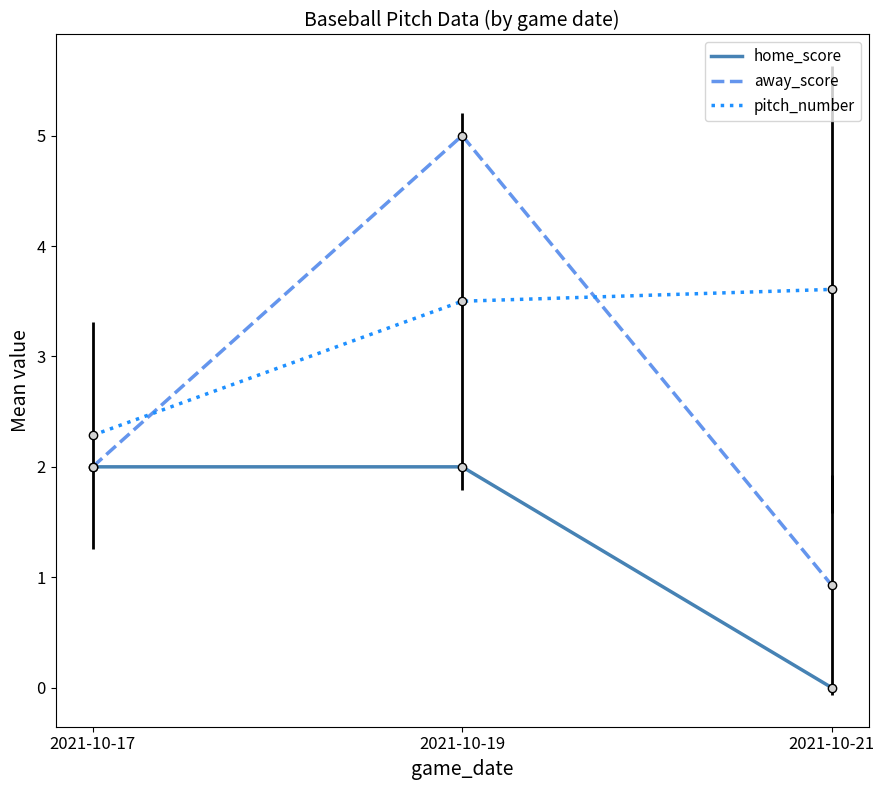

Reading left to right, transcribe all the data shown in this chart.

home_score: 2021-10-17=2.0	2021-10-19=2.0	2021-10-21=0.0
away_score: 2021-10-17=2.0	2021-10-19=5.0	2021-10-21=0.9
pitch_number: 2021-10-17=2.3	2021-10-19=3.5	2021-10-21=3.6